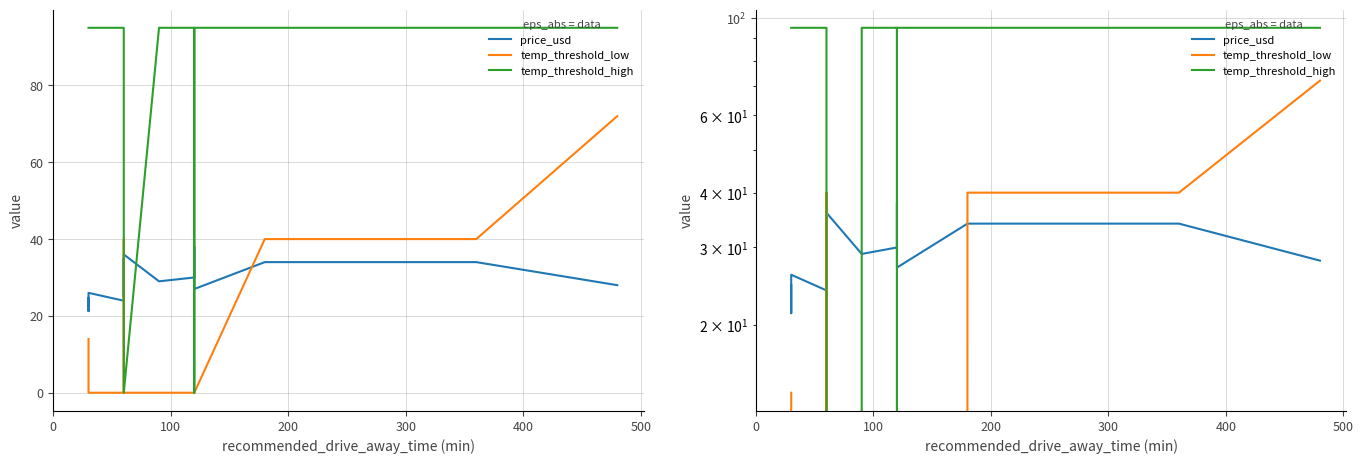

How many intersections are there between price_usd and temp_threshold_high?

4